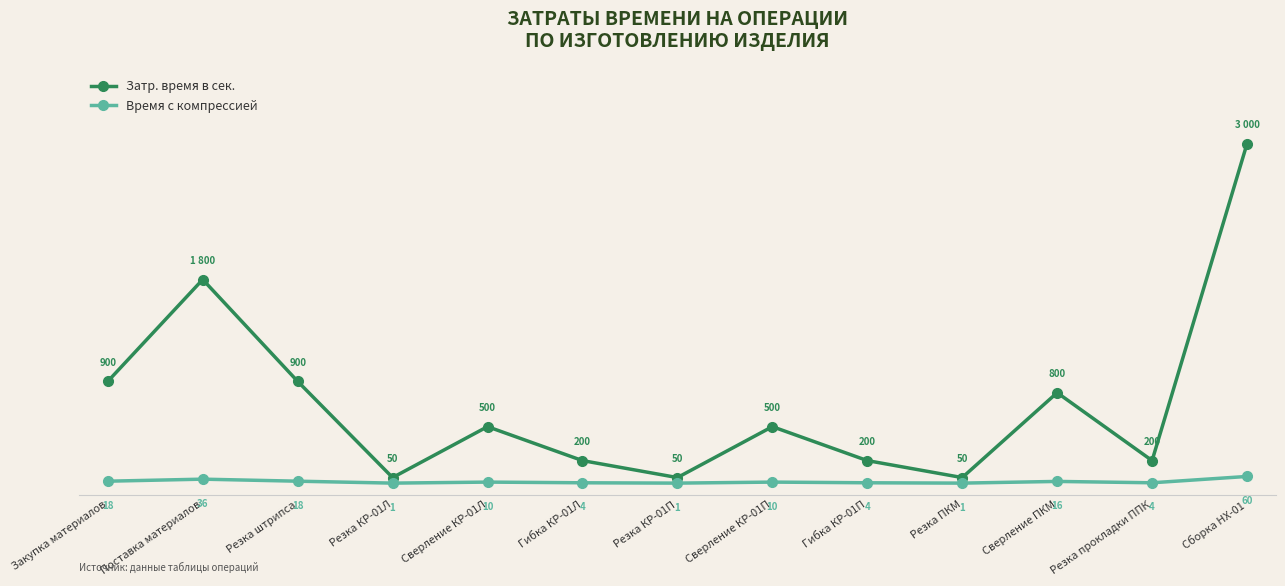

Which category has the highest value across all series?

Сборка НХ-01